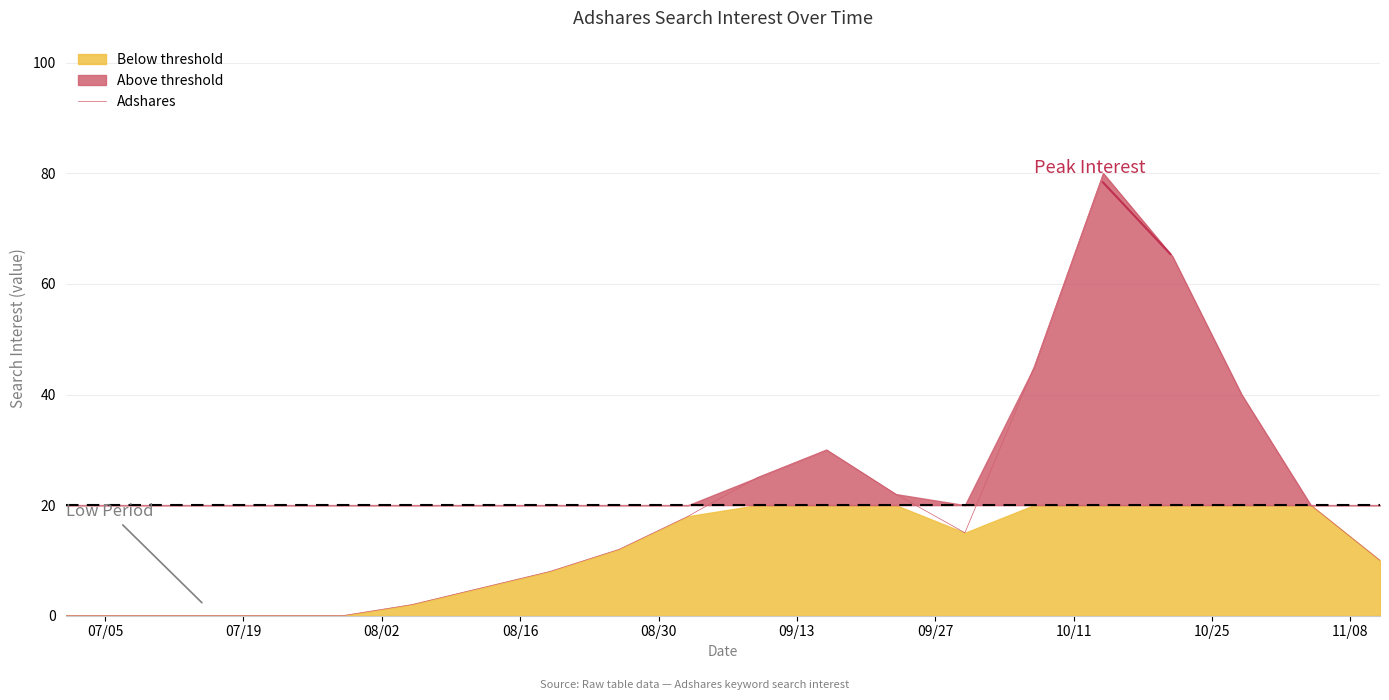

What is the highest value of the Adshares series?

80